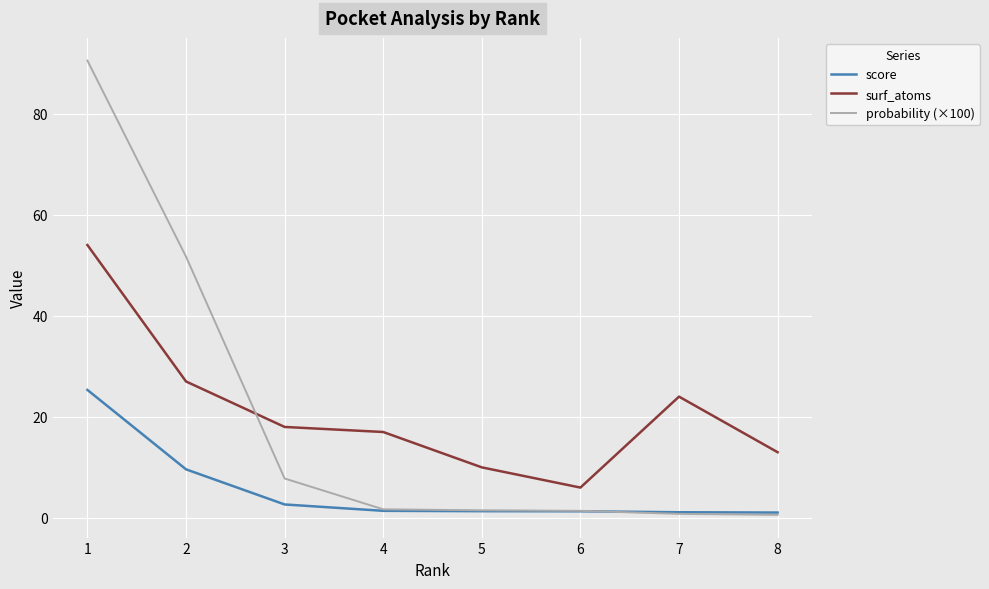

At which category does surf_atoms reach its first local peak?

7